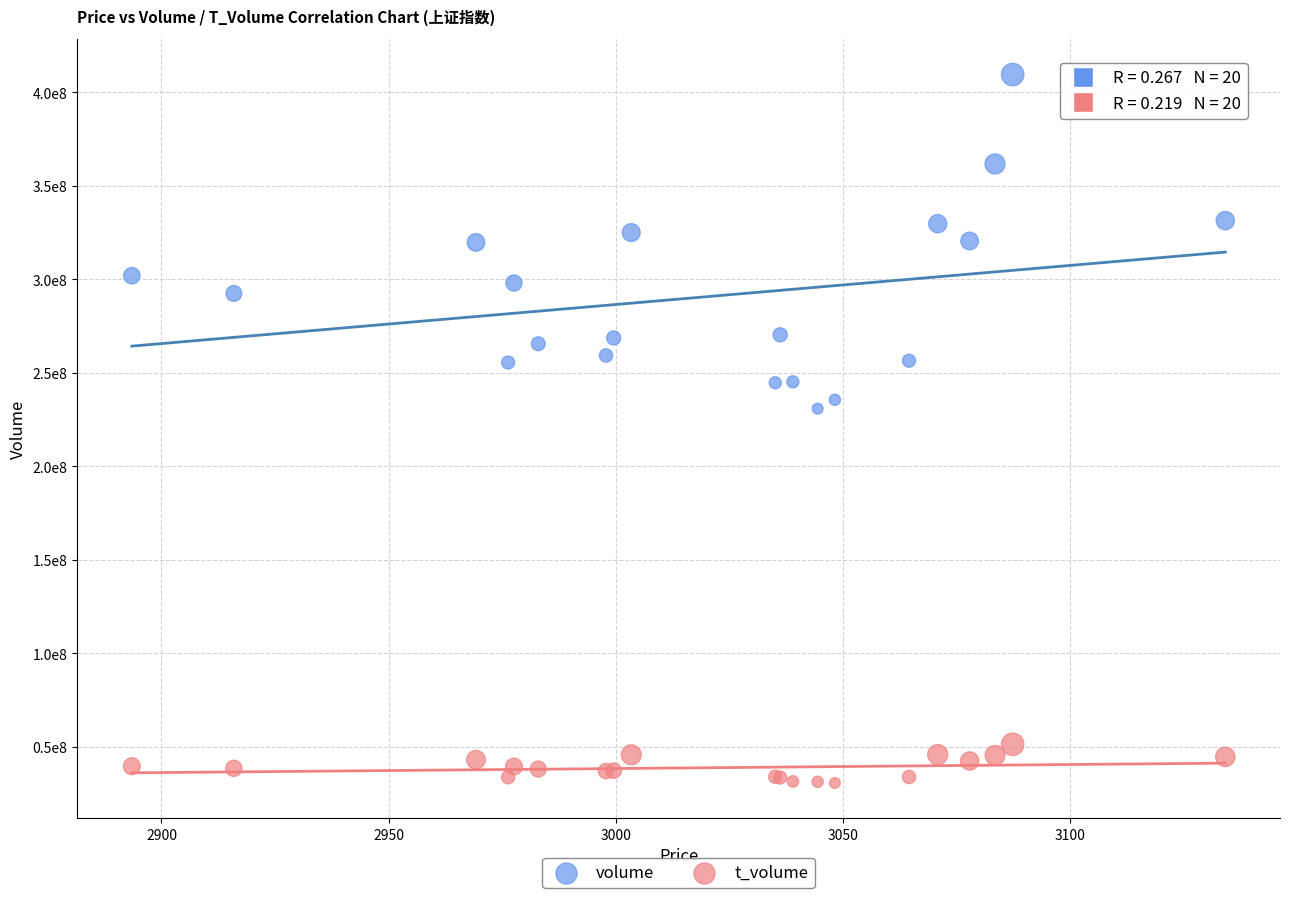

What are all the series names shown in the legend?

volume, t_volume